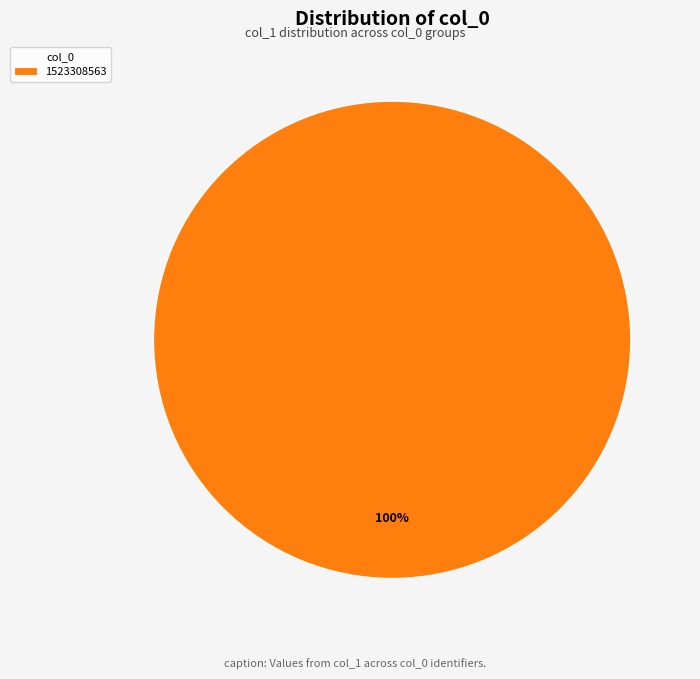

The 1523308563 slice represents 100% of the pie. True or false?

True